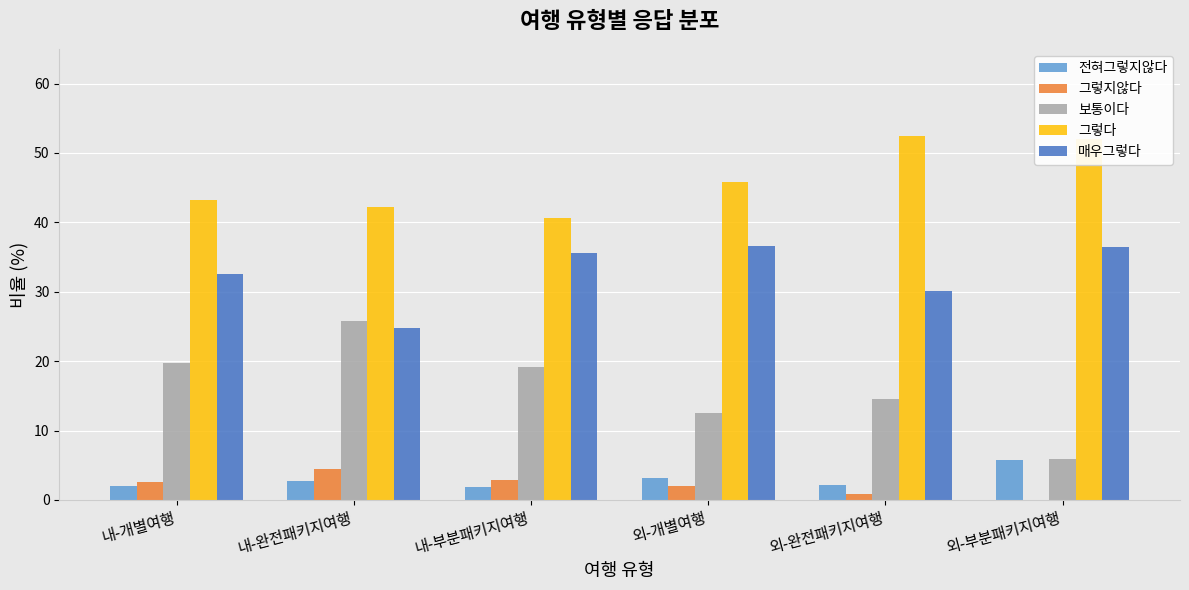

What is the total value across all series at 내-완전패키지여행?

99.9